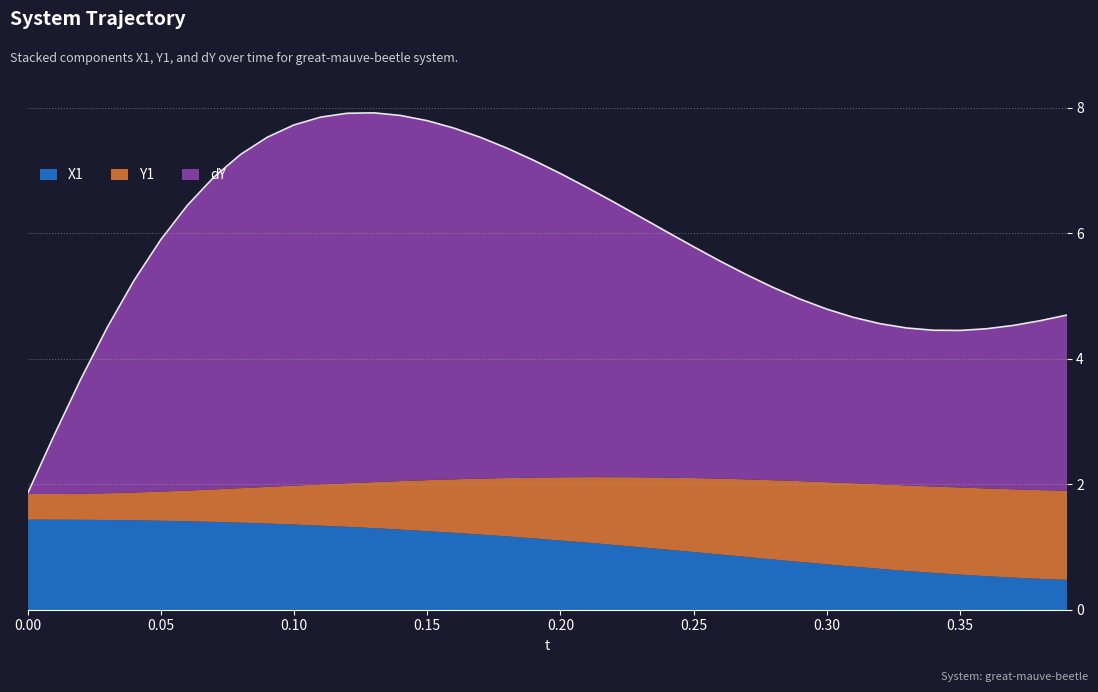

Reading right to left, extract all data points from this chart.

t: 0.4	0.4	0.4	0.4	0.3	0.3	0.3	0.3	0.3	0.3	0.3	0.3	0.3	0.3	0.2	0.2	0.2	0.2	0.2	0.2	0.2	0.2	0.2	0.2	0.1	0.1	0.1	0.1	0.1	0.1	0.1	0.1	0.1	0.1	0.1	0.0	0.0	0.0	0.0	0.0
X1: 0.5	0.5	0.5	0.5	0.6	0.6	0.6	0.7	0.7	0.7	0.8	0.8	0.8	0.9	0.9	1.0	1.0	1.0	1.1	1.1	1.1	1.2	1.2	1.2	1.3	1.3	1.3	1.3	1.3	1.4	1.4	1.4	1.4	1.4	1.4	1.4	1.4	1.4	1.4	1.4
Y1: 1.4	1.4	1.4	1.4	1.4	1.4	1.4	1.3	1.3	1.3	1.3	1.3	1.2	1.2	1.2	1.1	1.1	1.1	1.0	1.0	1.0	0.9	0.9	0.9	0.8	0.8	0.7	0.7	0.7	0.6	0.6	0.6	0.5	0.5	0.5	0.4	0.4	0.4	0.4	0.4
dY: 2.8	2.7	2.6	2.5	2.5	2.5	2.5	2.6	2.6	2.8	2.9	3.1	3.3	3.5	3.7	3.9	4.1	4.4	4.6	4.8	5.0	5.2	5.4	5.6	5.7	5.8	5.9	5.9	5.8	5.7	5.6	5.3	5.0	4.5	4.0	3.4	2.6	1.8	0.9	0.0